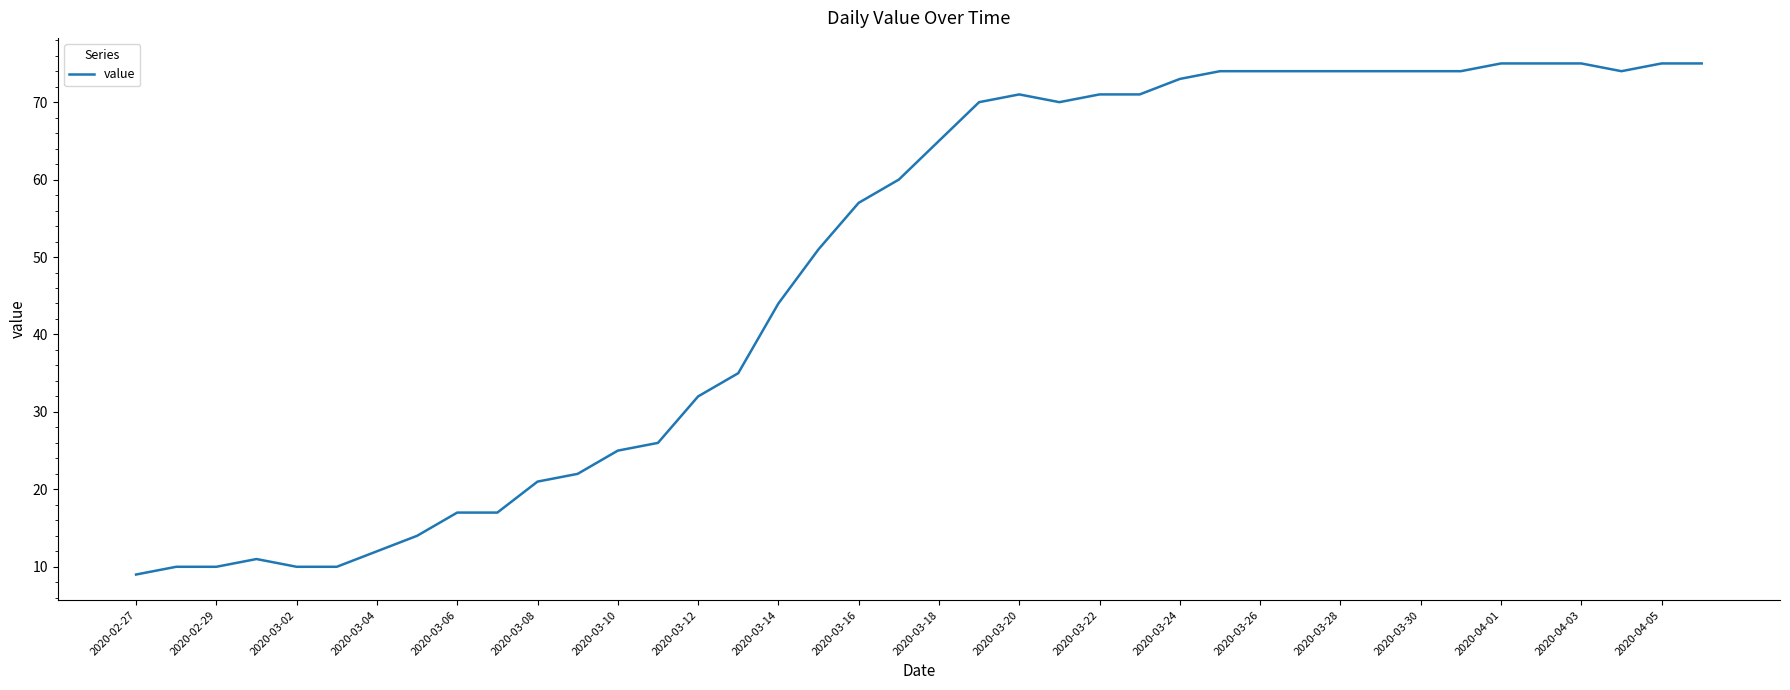

What is the minimum value shown in the chart?

9